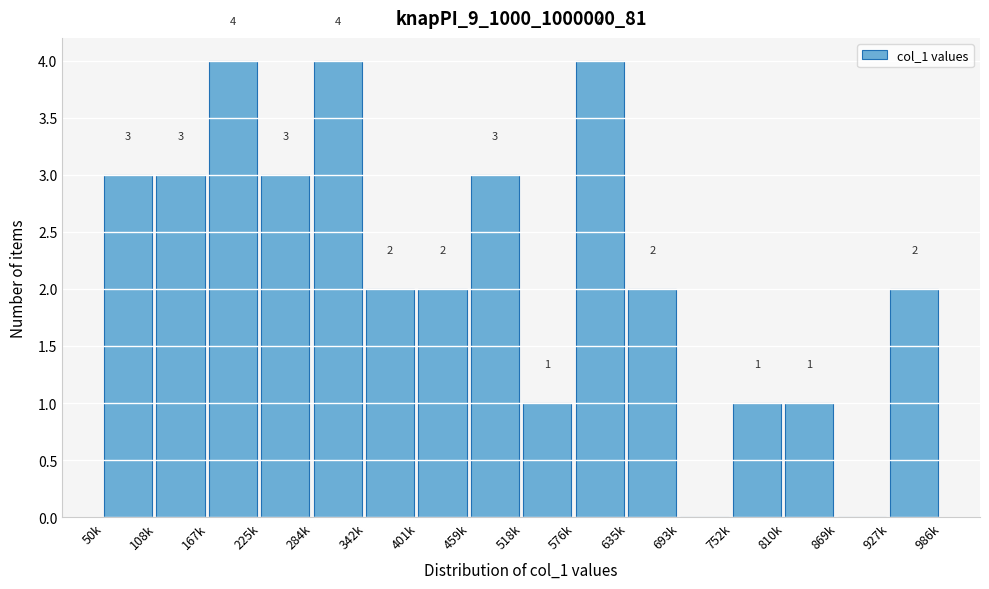

Reading left to right, extract all data points from this chart.

50k=3	108k=3	167k=4	225k=3	284k=4	342k=2	401k=2	459k=3	518k=1	576k=4	635k=2	693k=0	752k=1	810k=1	869k=0	927k=2